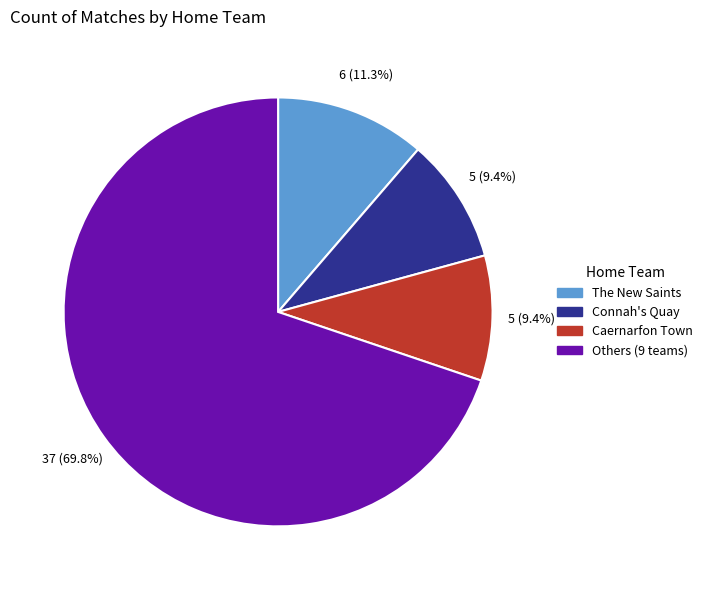

How many slices are in this pie chart?

4